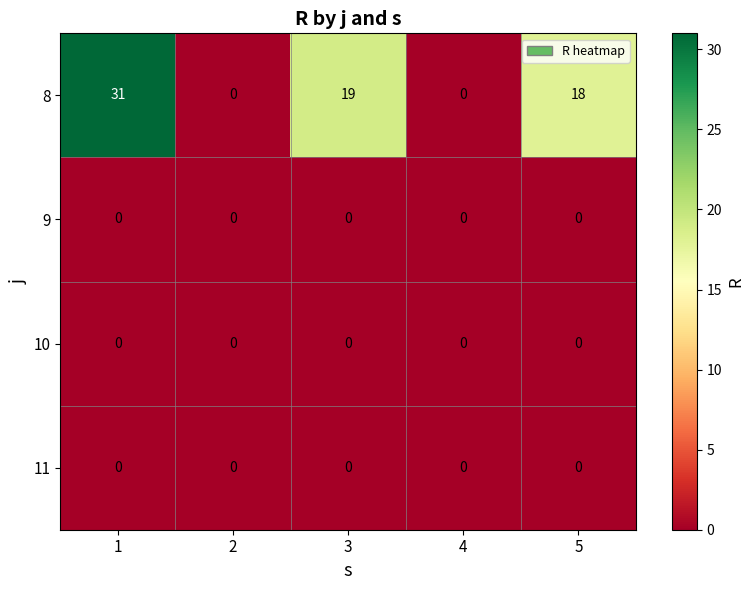

What is the difference between the maximum and minimum values in the 8 series?

31